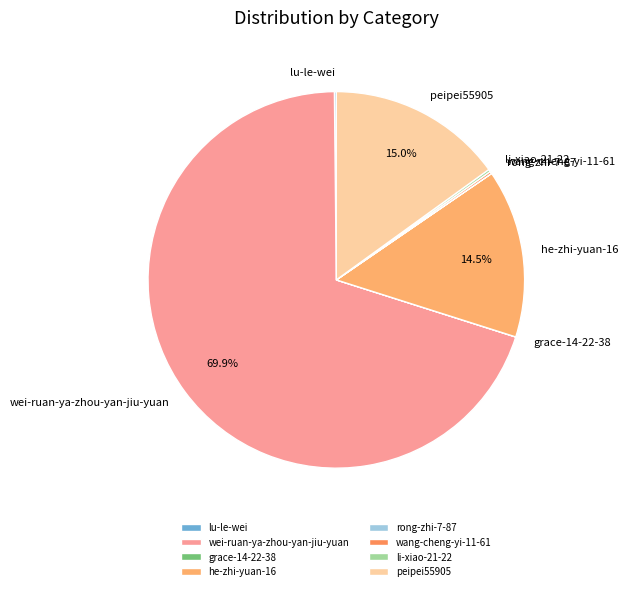

Which slice is the largest?

wei-ruan-ya-zhou-yan-jiu-yuan